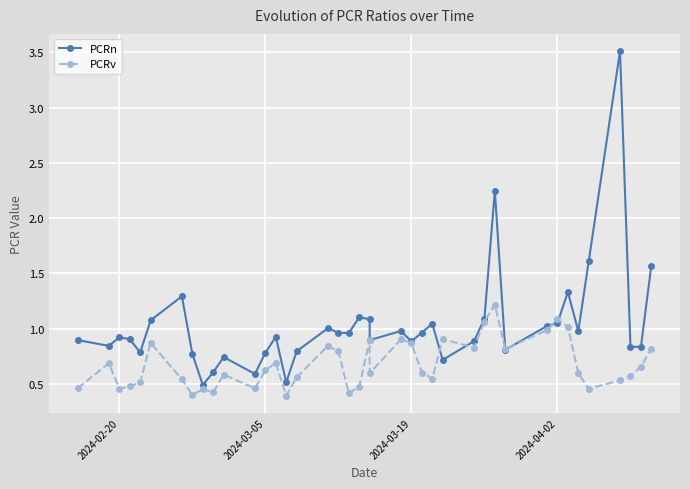

What are all the series names shown in the legend?

PCRn, PCRv